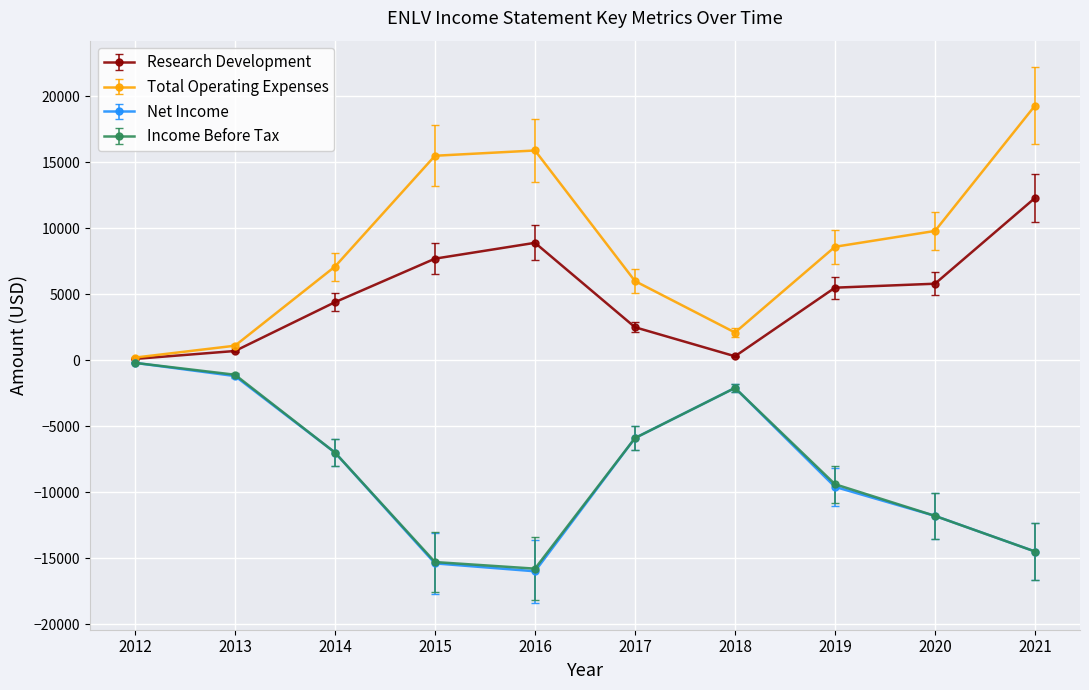

True or false: Income Before Tax has more than 0 interior local peaks.

True